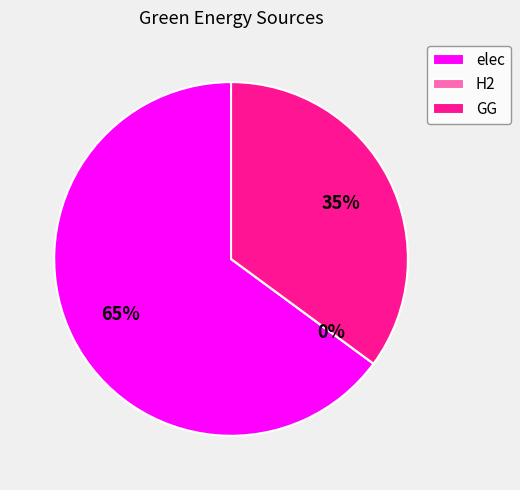

Count the number of slices in the pie.

3